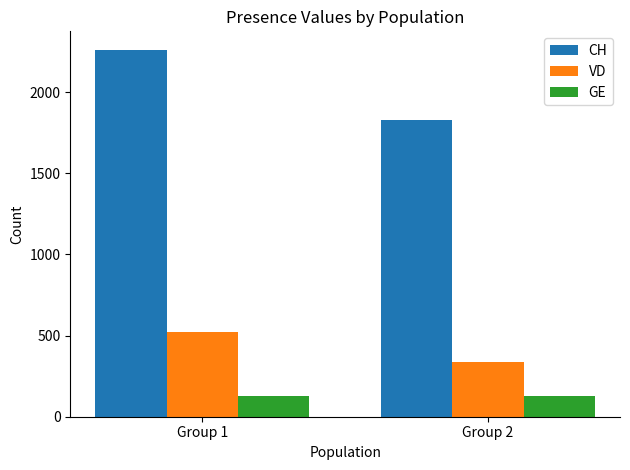

What is the value of the GE bar at the 2nd from the left?

129